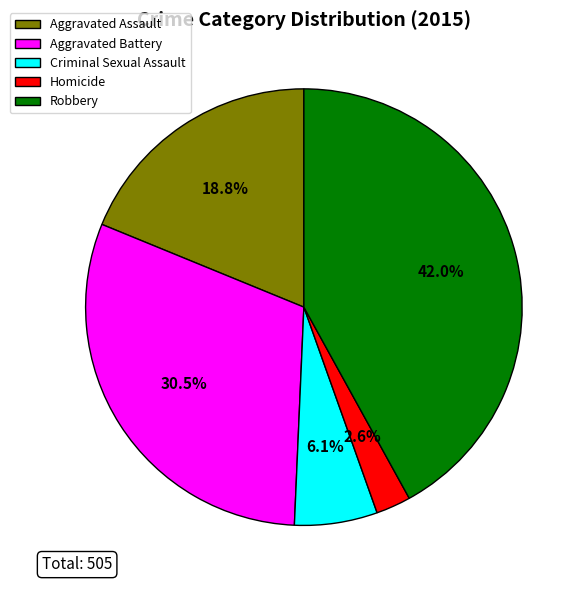

Which slice is the smallest?

Homicide